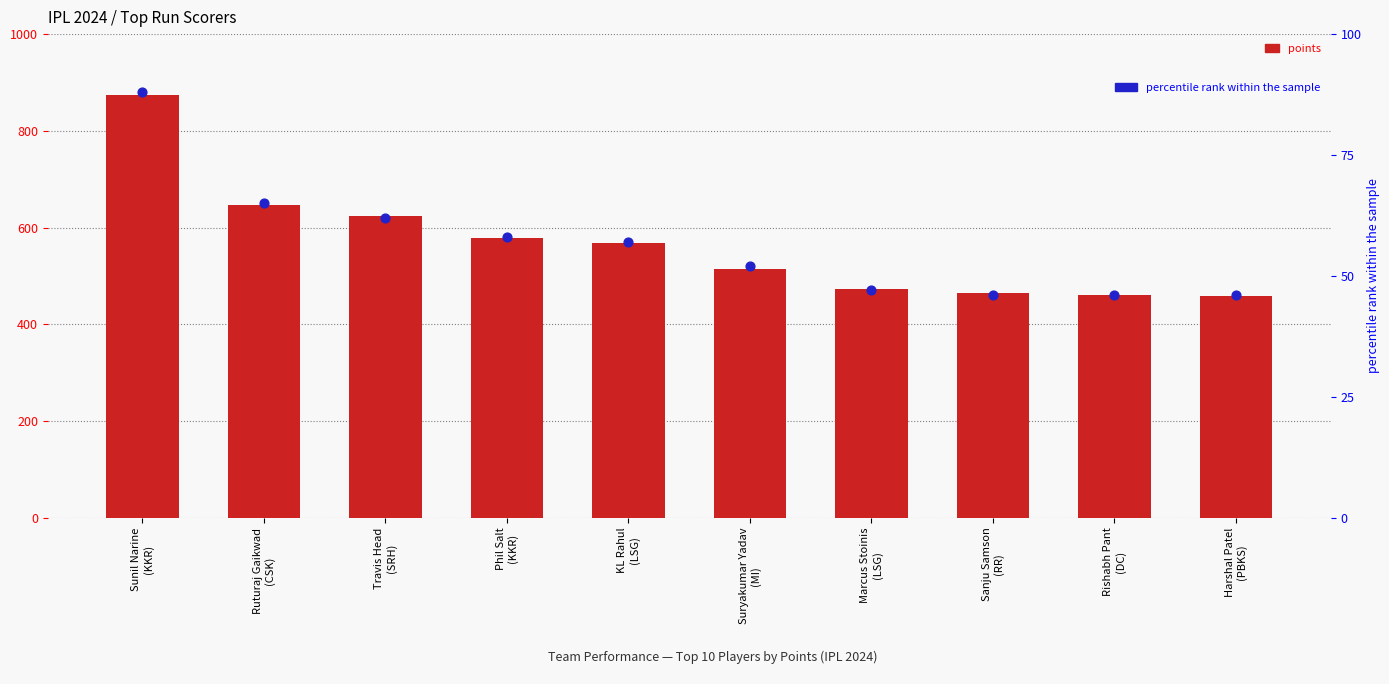

What are all the series names shown in the legend?

points, percentile rank within the sample